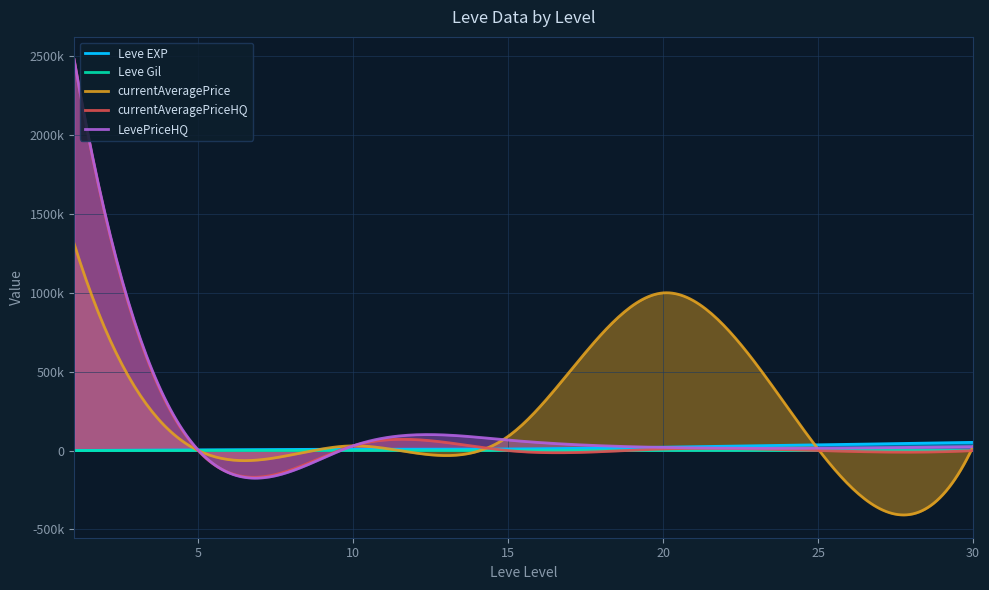

Which series has the largest total across all categories?

currentAveragePrice